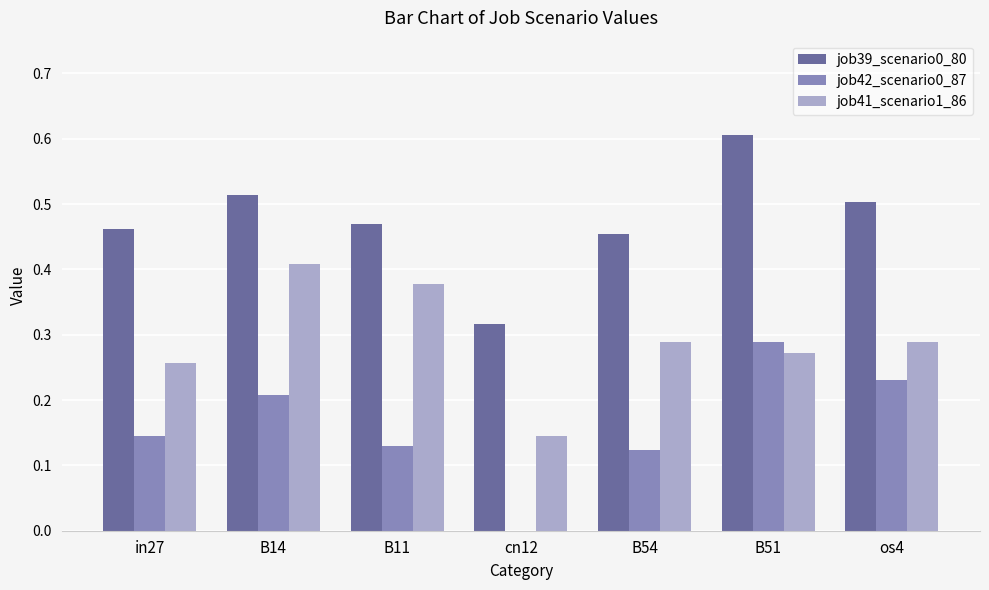

Between B14 and B11, which series saw the biggest shift?

job42_scenario0_87